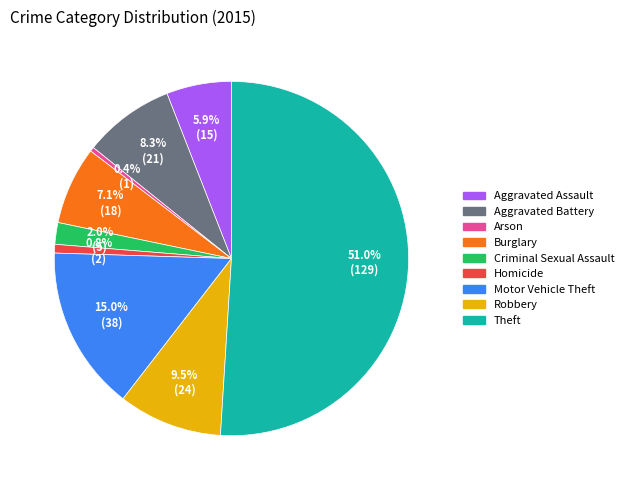

The Theft slice represents 39% of the pie. True or false?

False